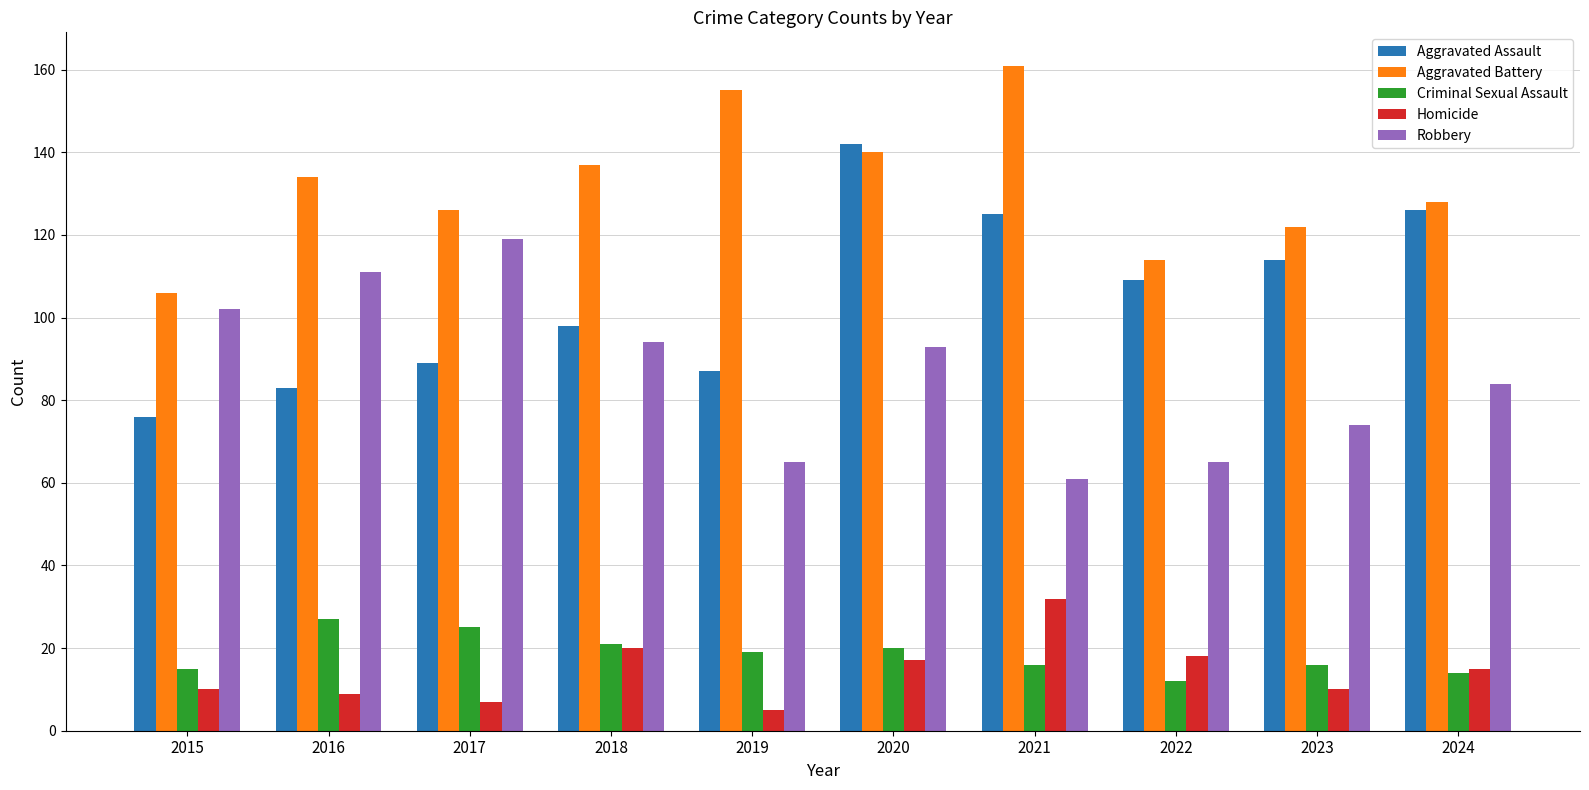

Does the chart contain stacked bars?

No